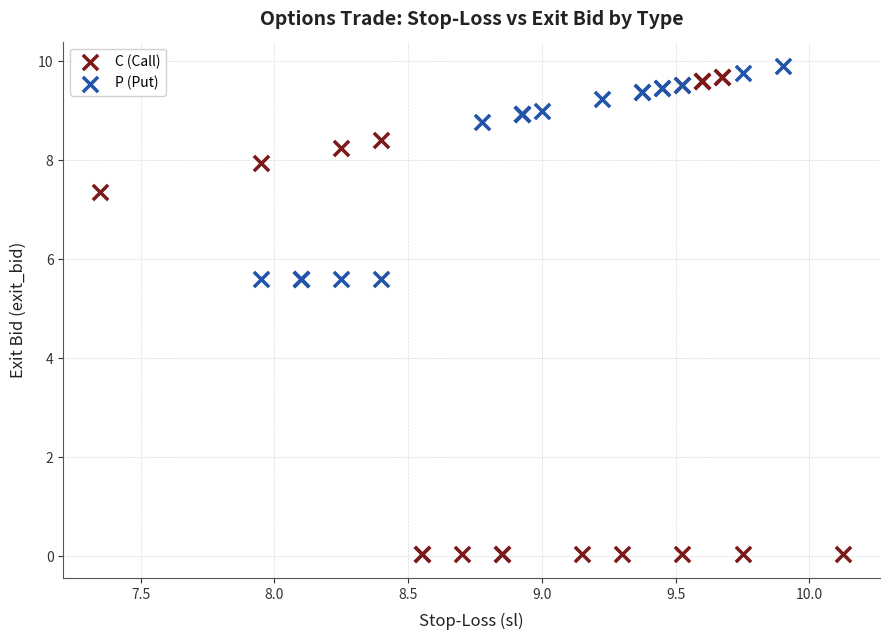

Which series has the largest Y range (max minus min)?

C (Call)